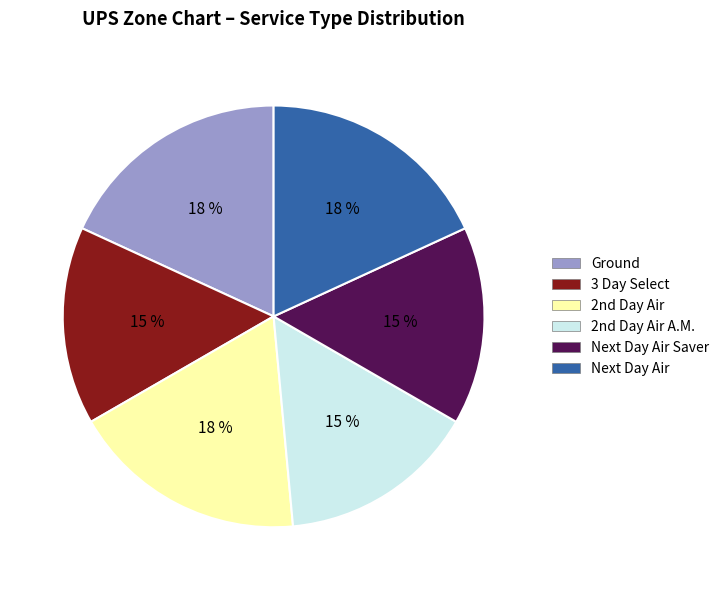

To the nearest percent, what is the average slice percentage?

17%